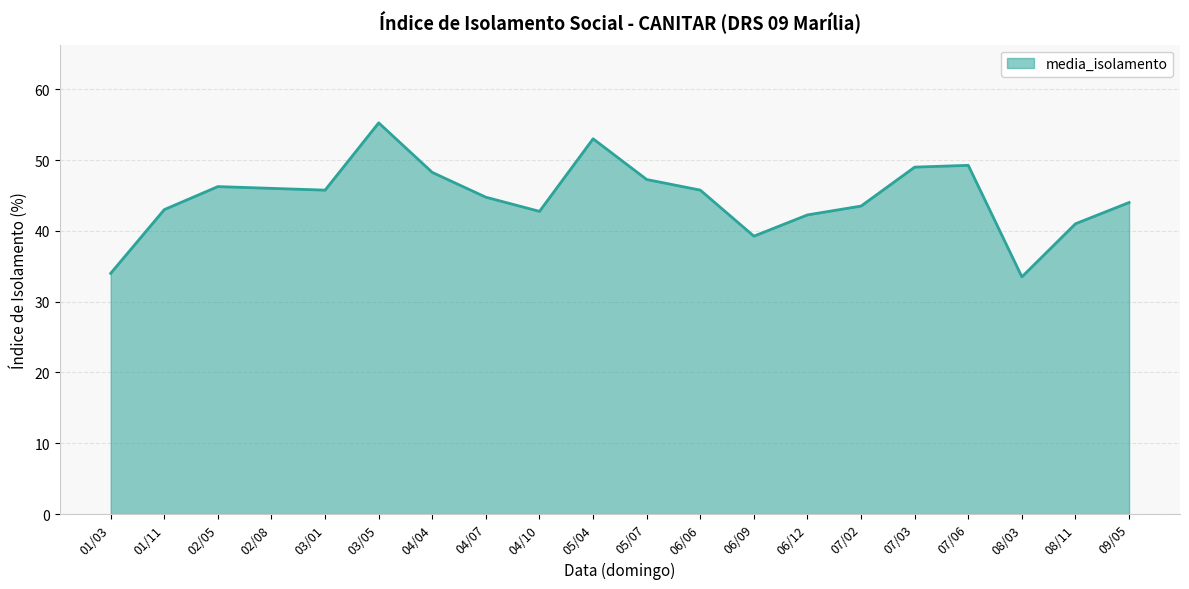

True or false: the data shows 25.2 at 09/05.

False